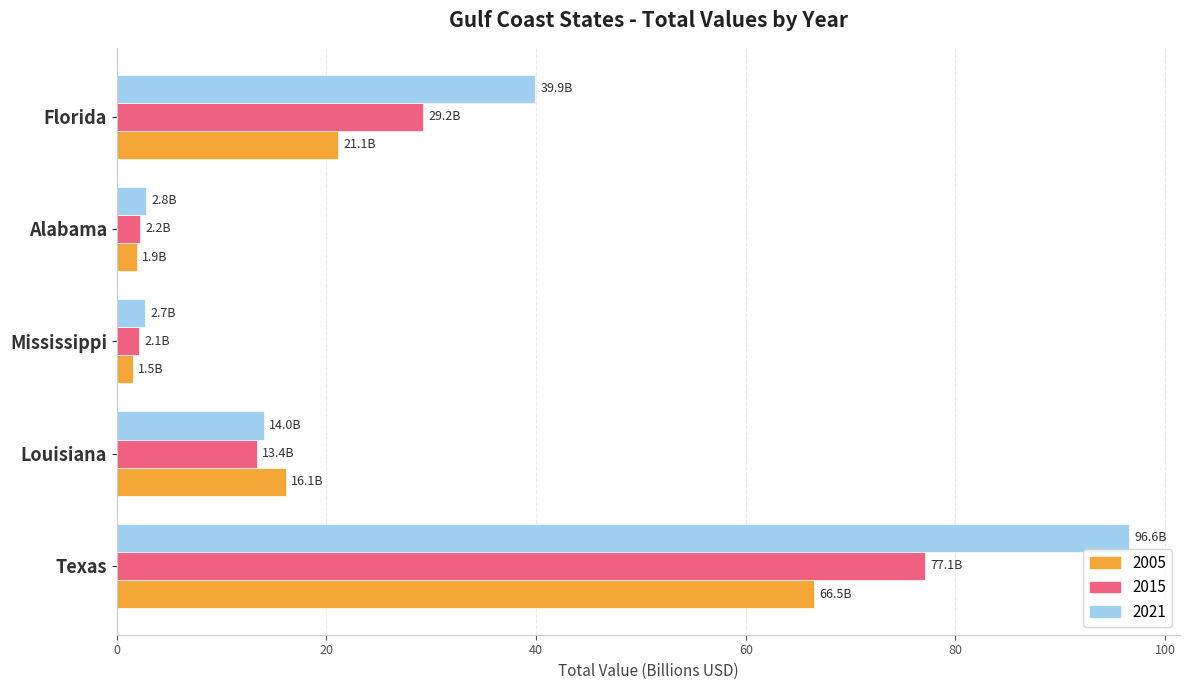

What is the maximum value for 2021?

96.6